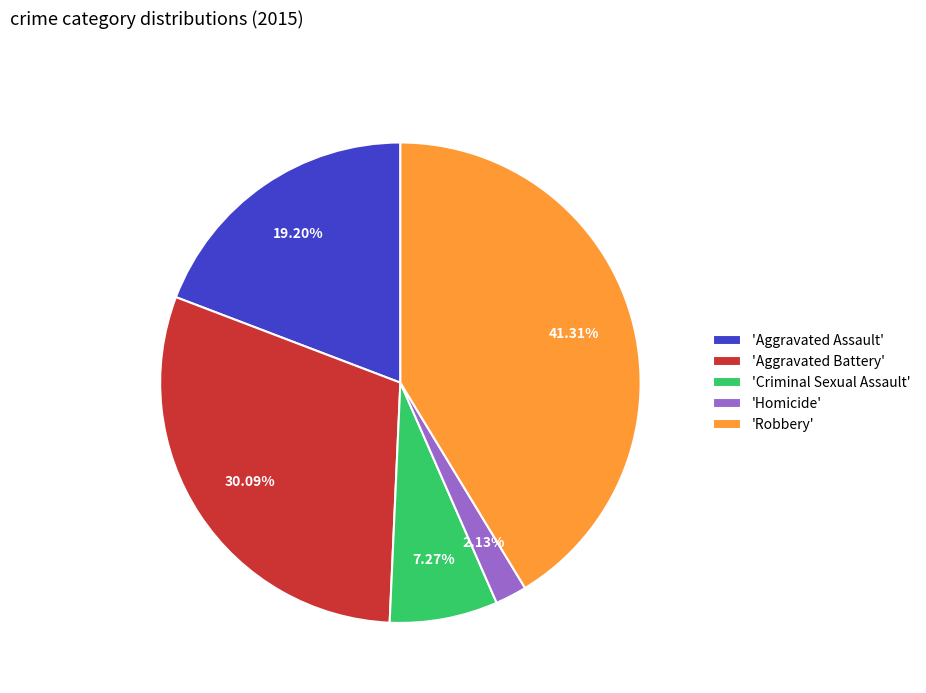

Is there any slice that represents more than half of the pie?

No